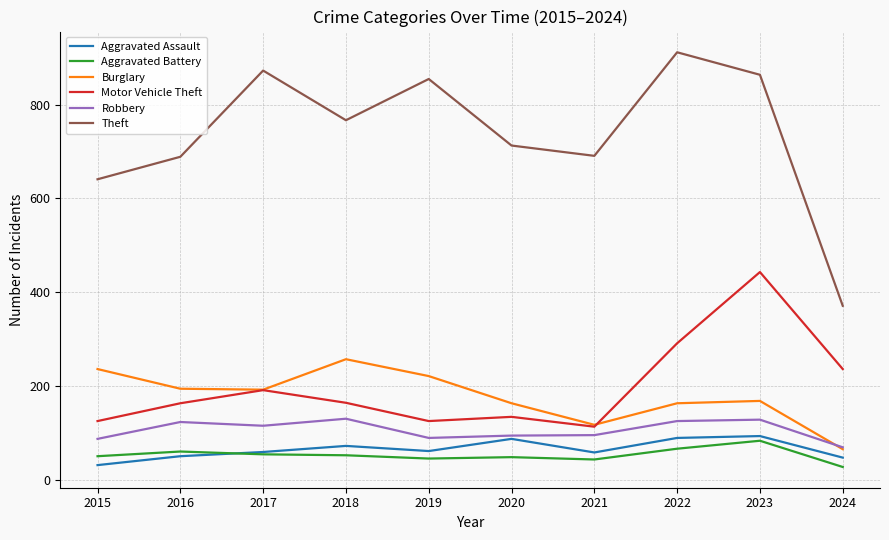

What is the difference between the second highest and second lowest values in the Aggravated Battery series?

23